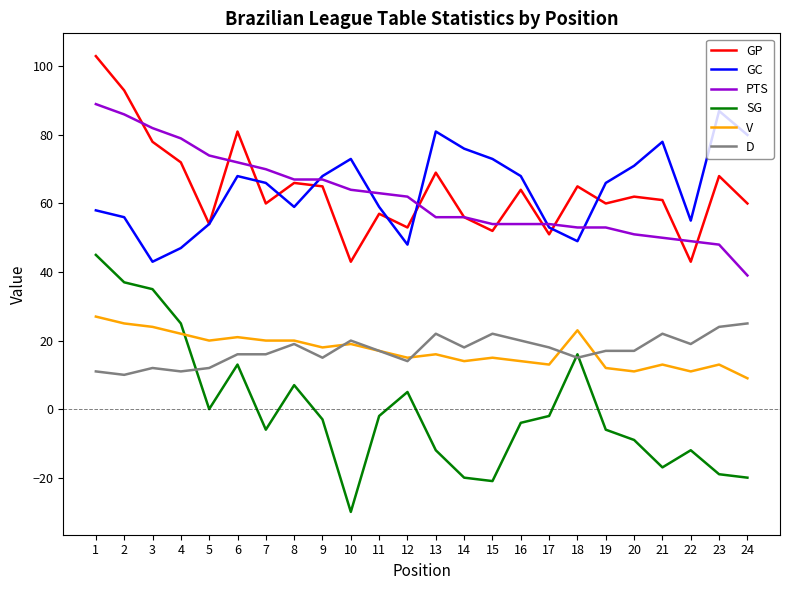

At which category does SG reach its first local peak?

6